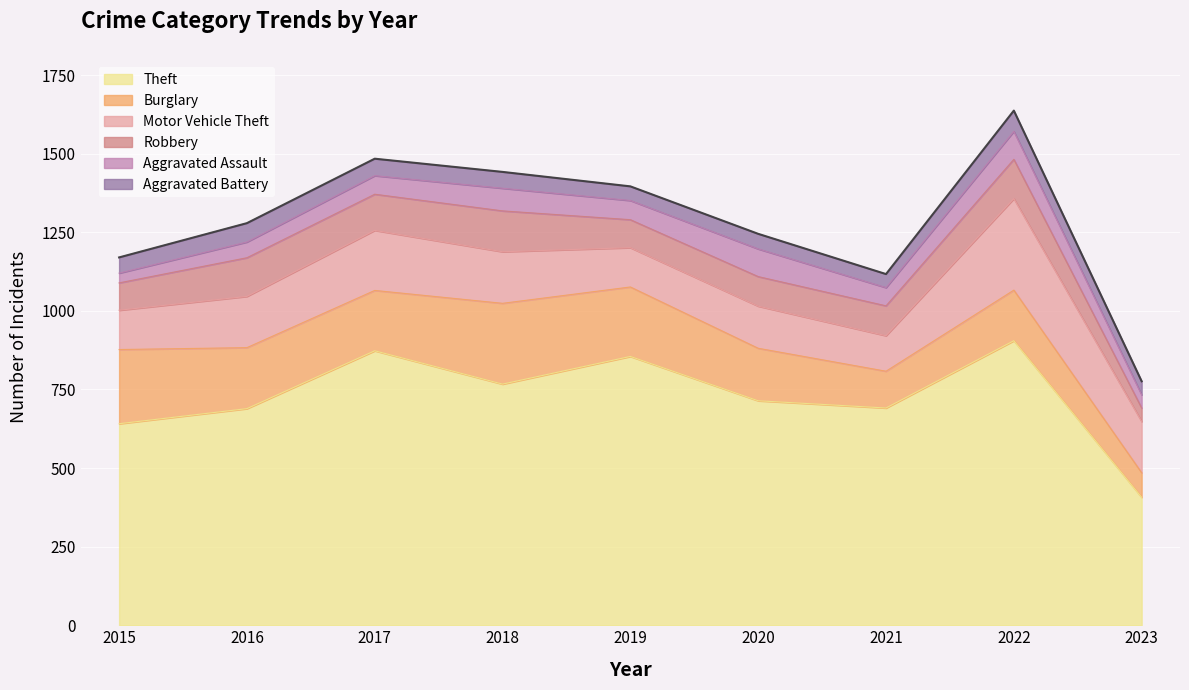

True or false: Theft and Burglary cross at least once.

False